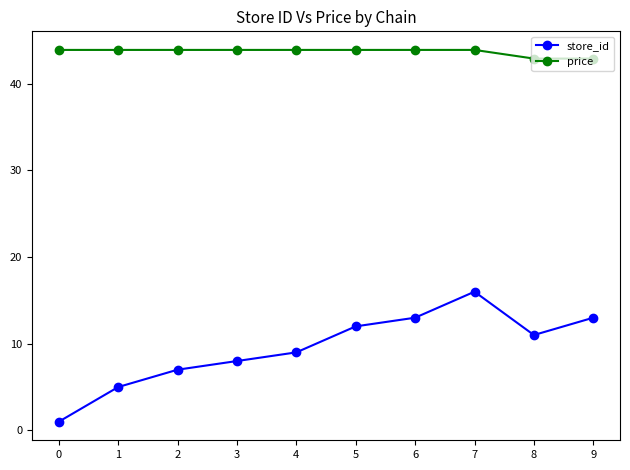

True or false: price has a value of 62.9 at 1.

False